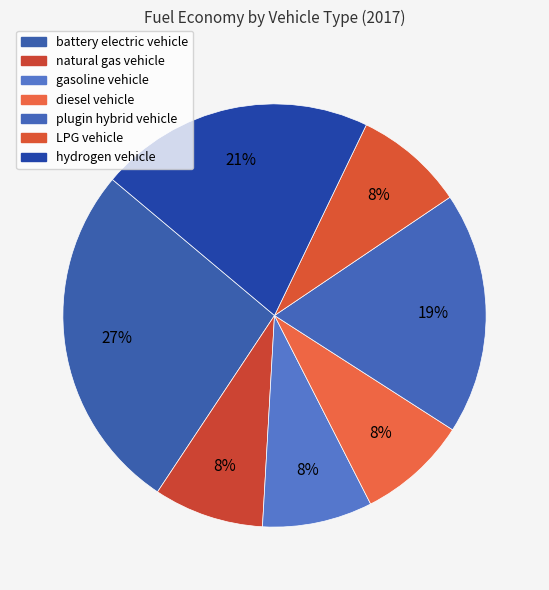

The LPG vehicle slice represents 2% of the pie. True or false?

False